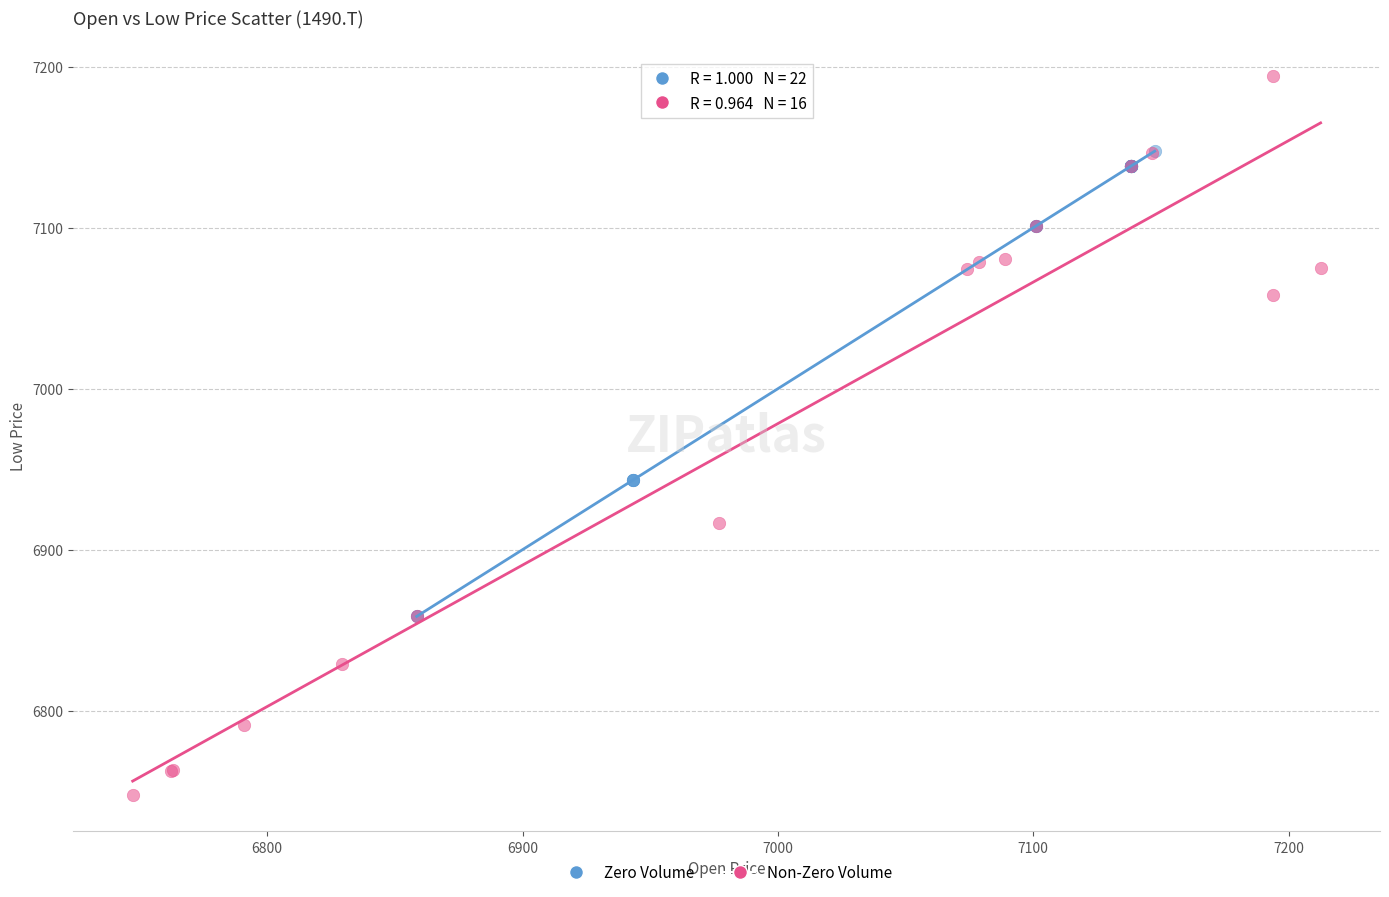

Which series contains the lowest Y value?

Non-Zero Volume